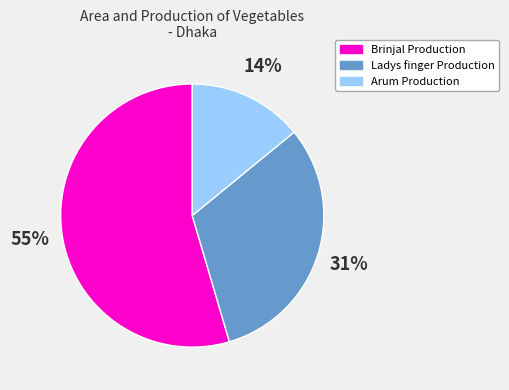

Is it true that Arum Production is 28% of the pie?

False